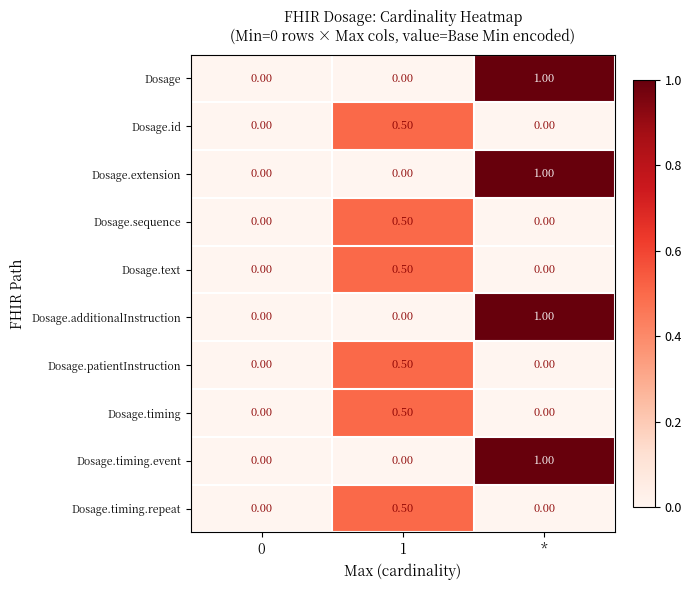

What is the difference between the maximum and minimum values in the Dosage.timing.event series?

1.0